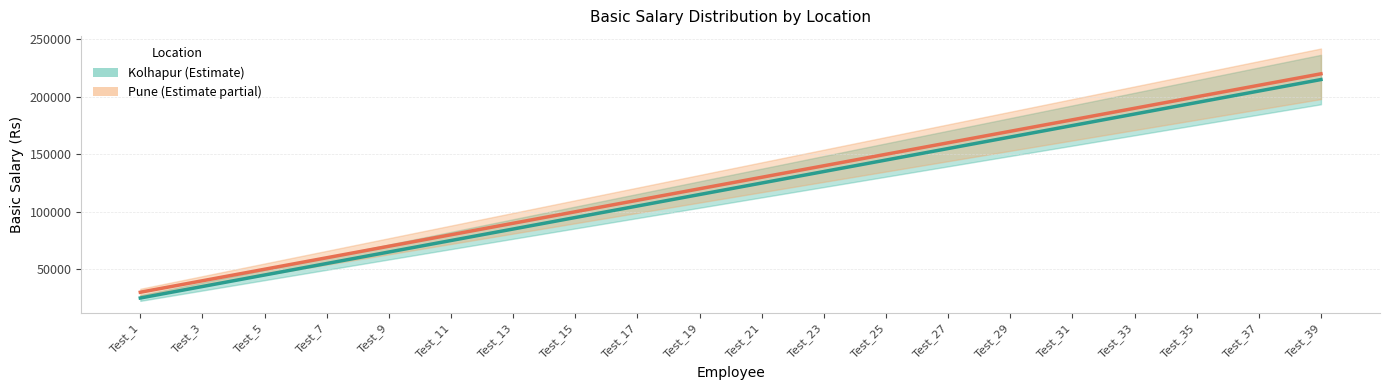

True or false: Pune and Kolhapur cross at least once.

False